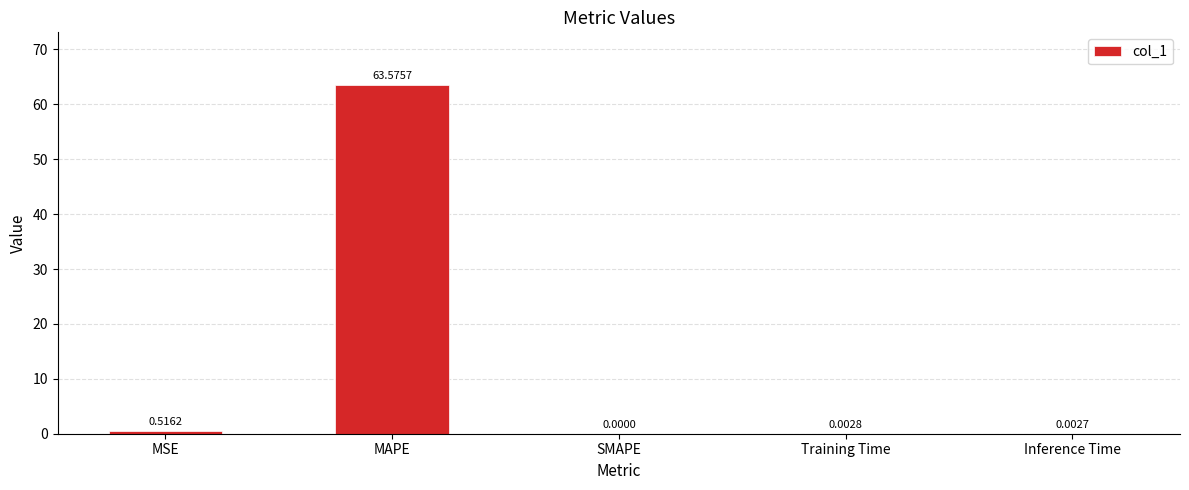

Is it true that the value at Training Time is 0.0?

True